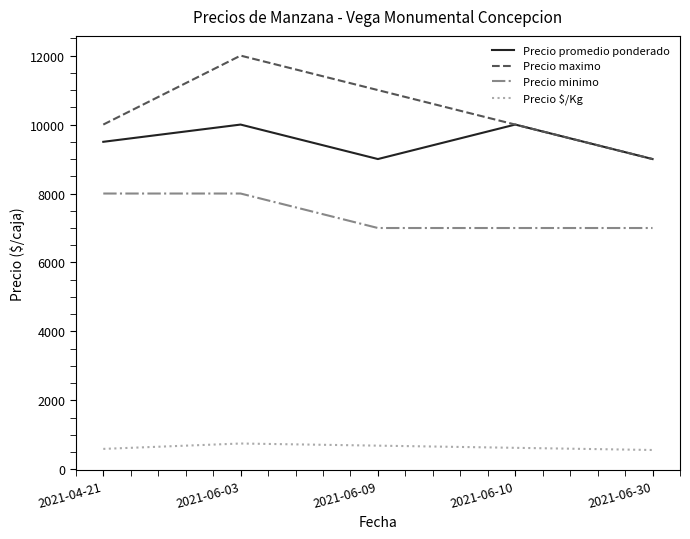

True or false: Precio minimo and Precio $/Kg intersect in this chart.

False